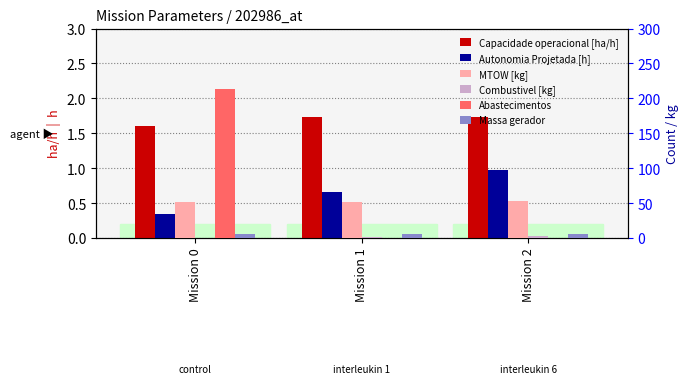

The value of Combustivel [kg] at Mission 1 is 2.8. True or false?

False